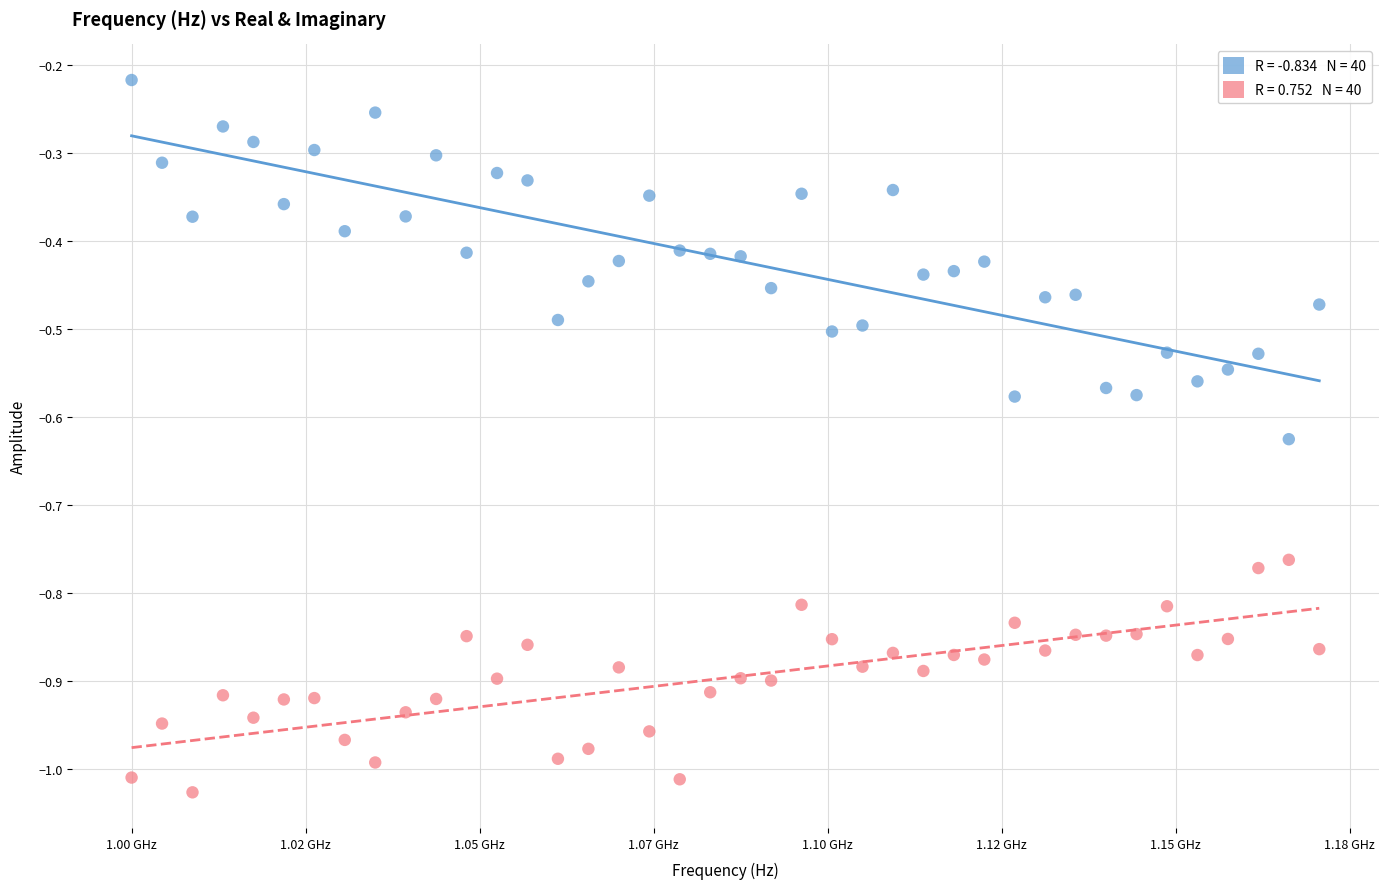

Across all data points, what is the range of X values (max minus min)?

170625000.0